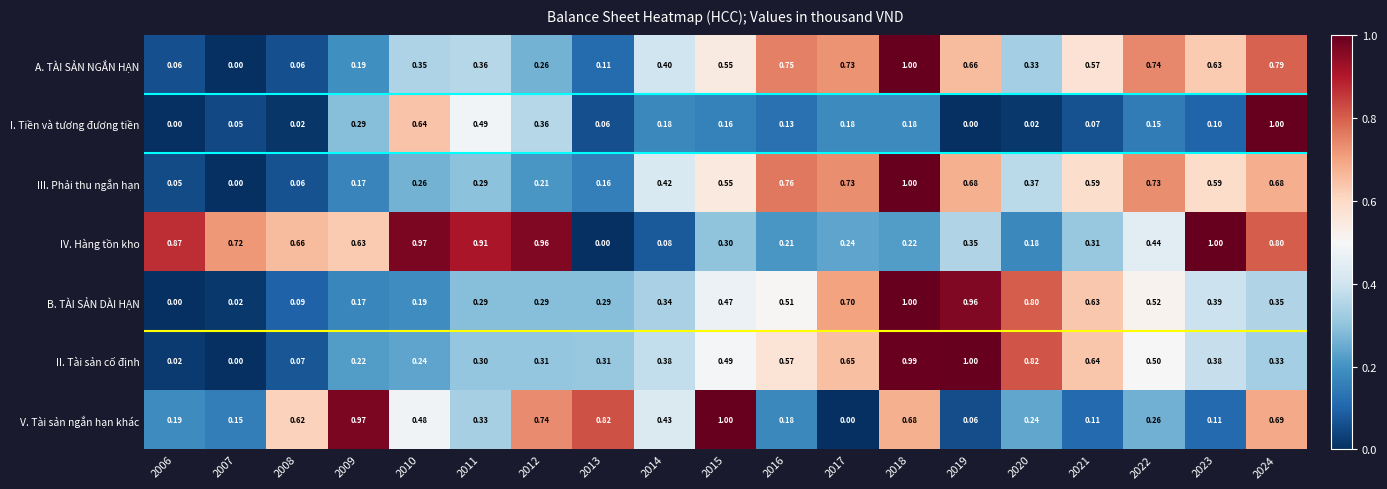

How many distinct data groups are displayed?

7